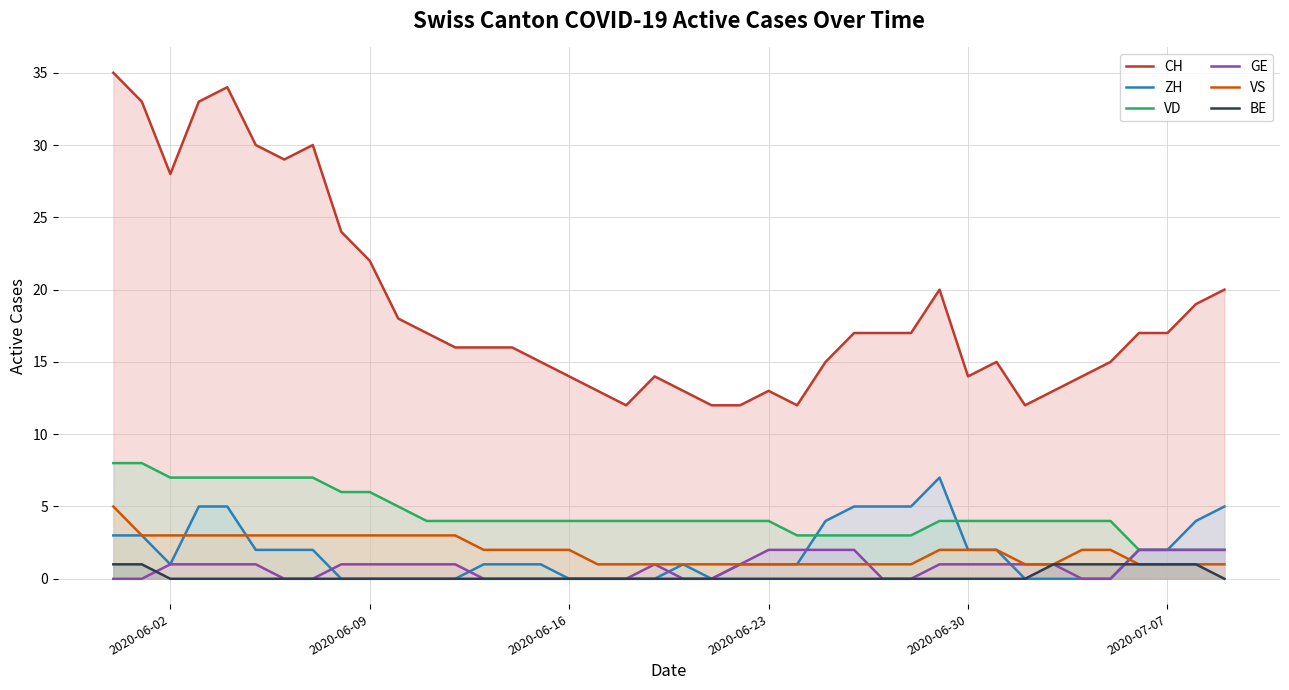

What is the maximum value for ZH?

7